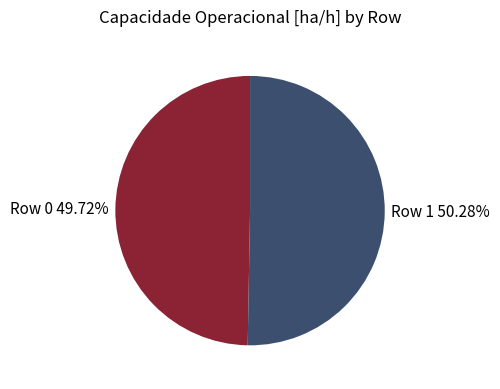

To the nearest percent, what percentage of the pie is Row 0?

50%